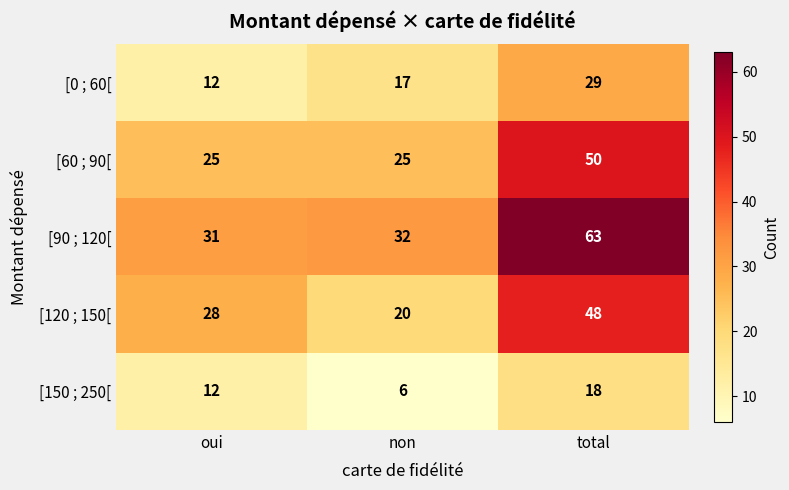

Where is [90 ; 120[ nearest to the value 47?

non